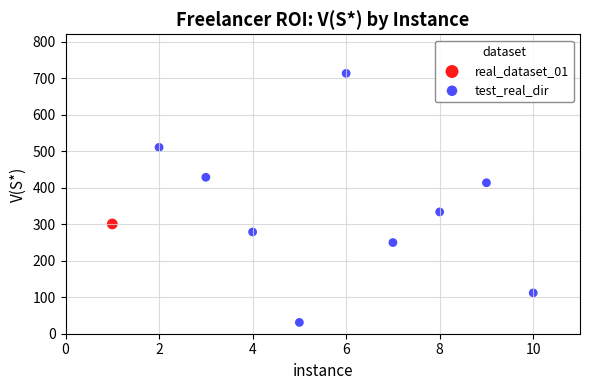

What are all the series names shown in the legend?

real_dataset_01, test_real_dir